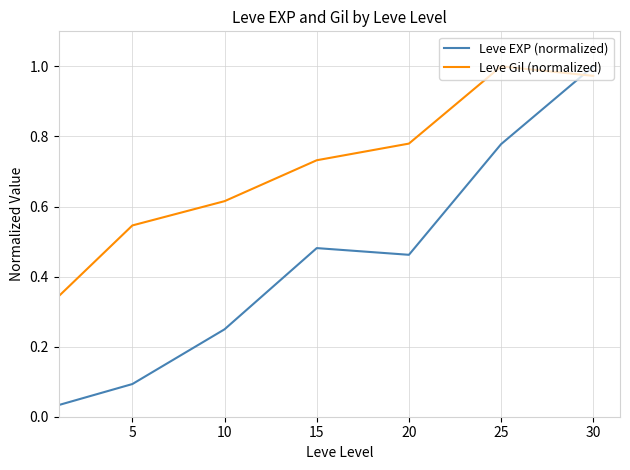

How many times do Leve EXP (normalized) and Leve Gil (normalized) cross each other?

1